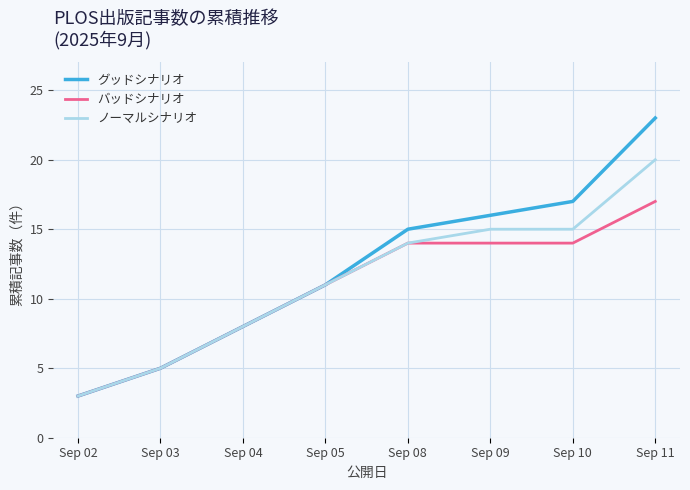

The バッドシナリオ series shows 2 at Sep 04. True or false?

False